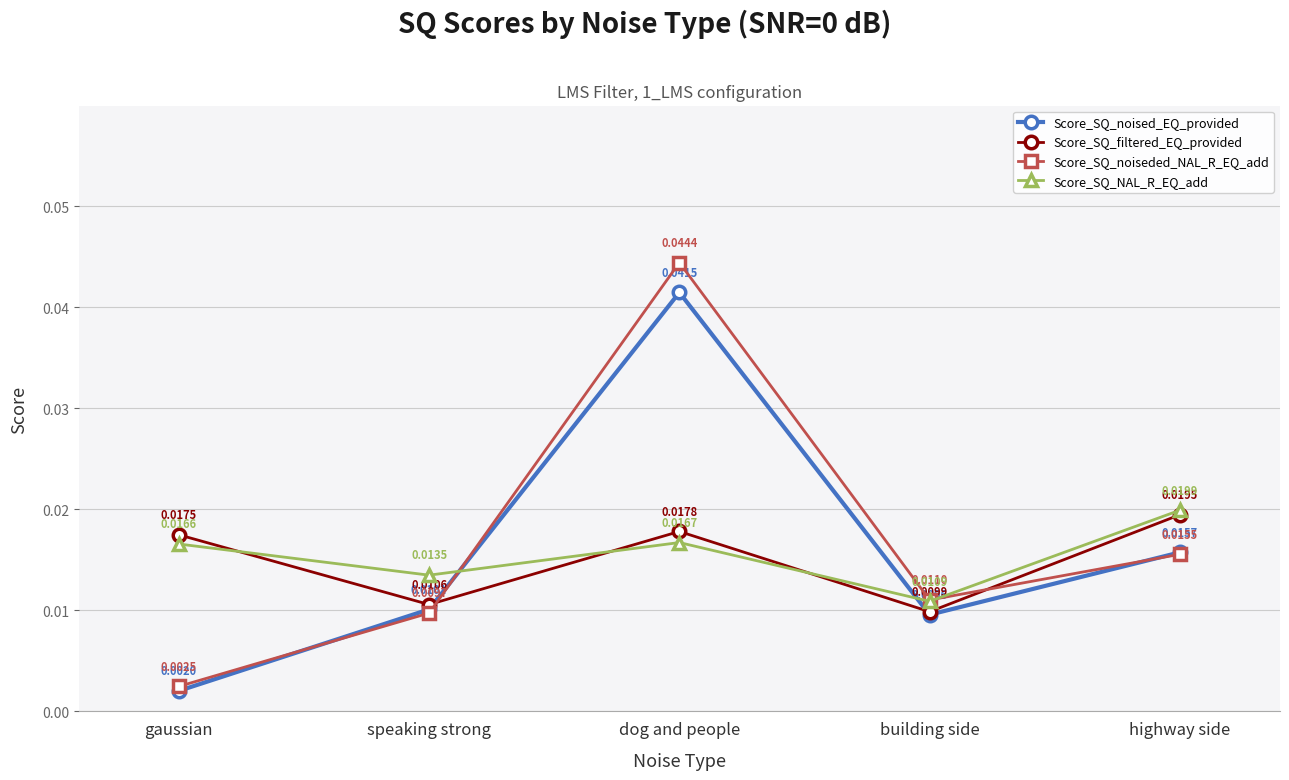

What position from the right is dog and people?

3